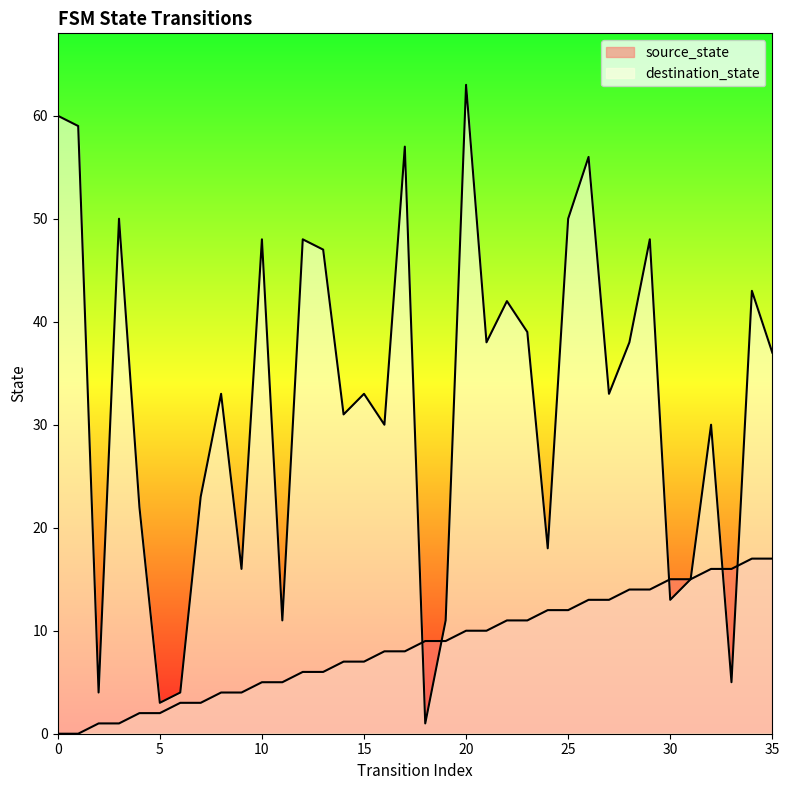

What is the average value of the destination_state series?

32